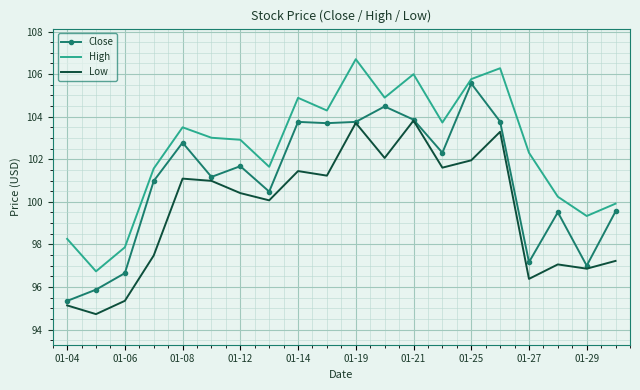

True or false: Close and High intersect in this chart.

False